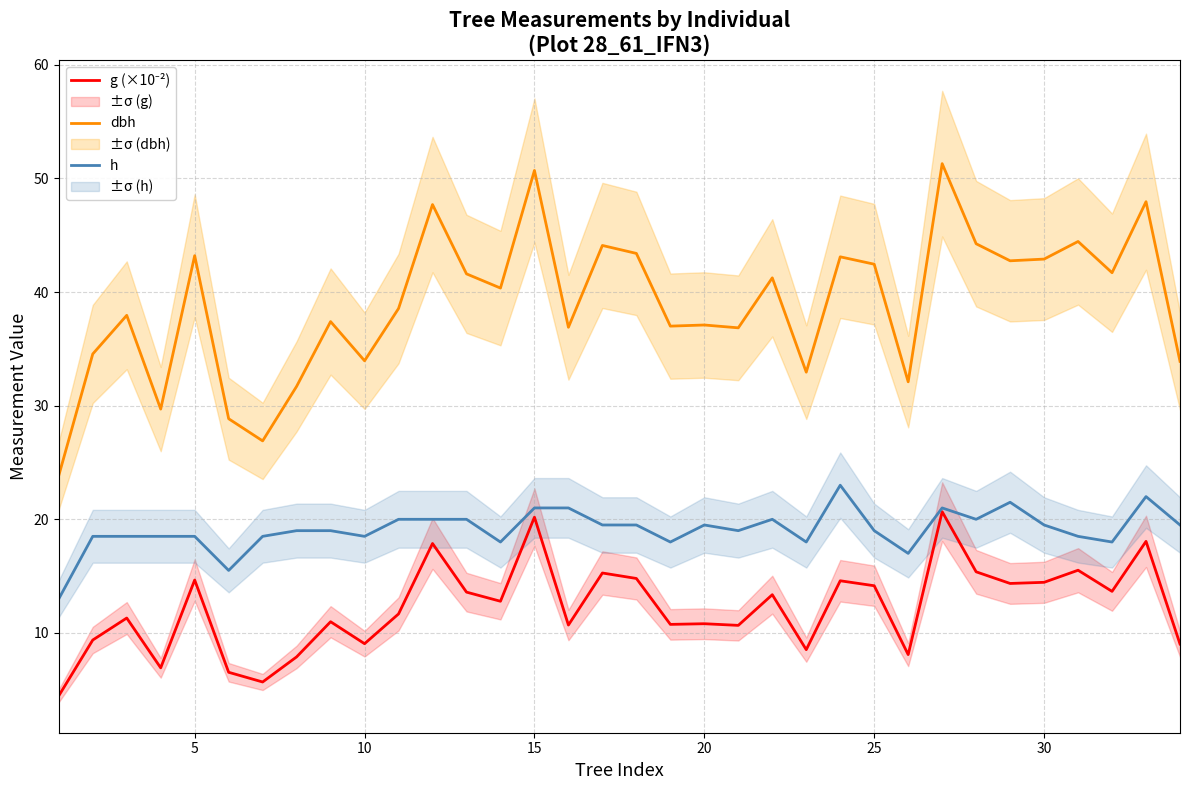

True or false: g (×10⁻²) has more than 2 points higher than both neighbors.

True